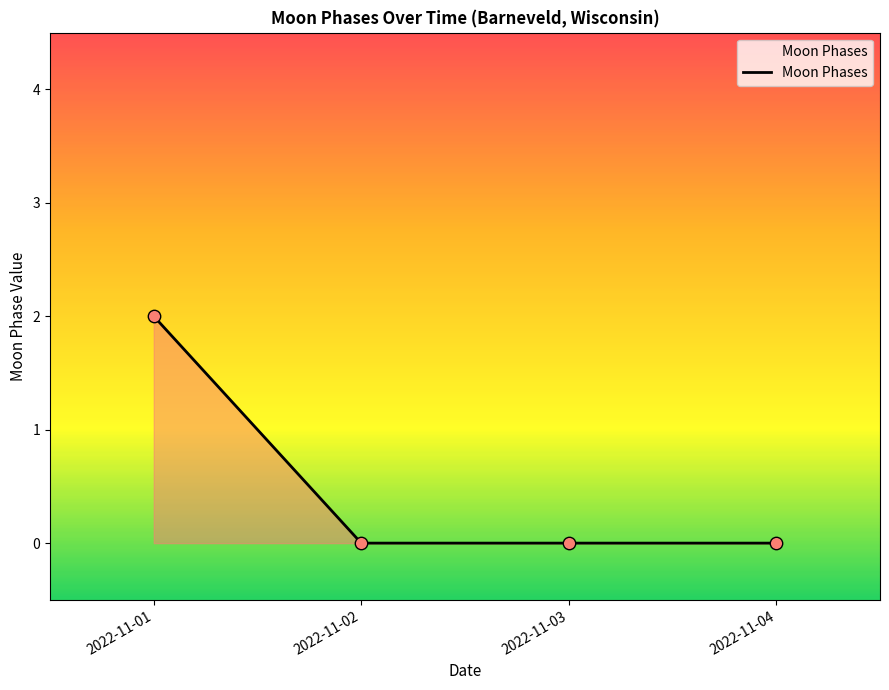

Between 2022-11-01 and 2022-11-03, which is larger?

2022-11-01